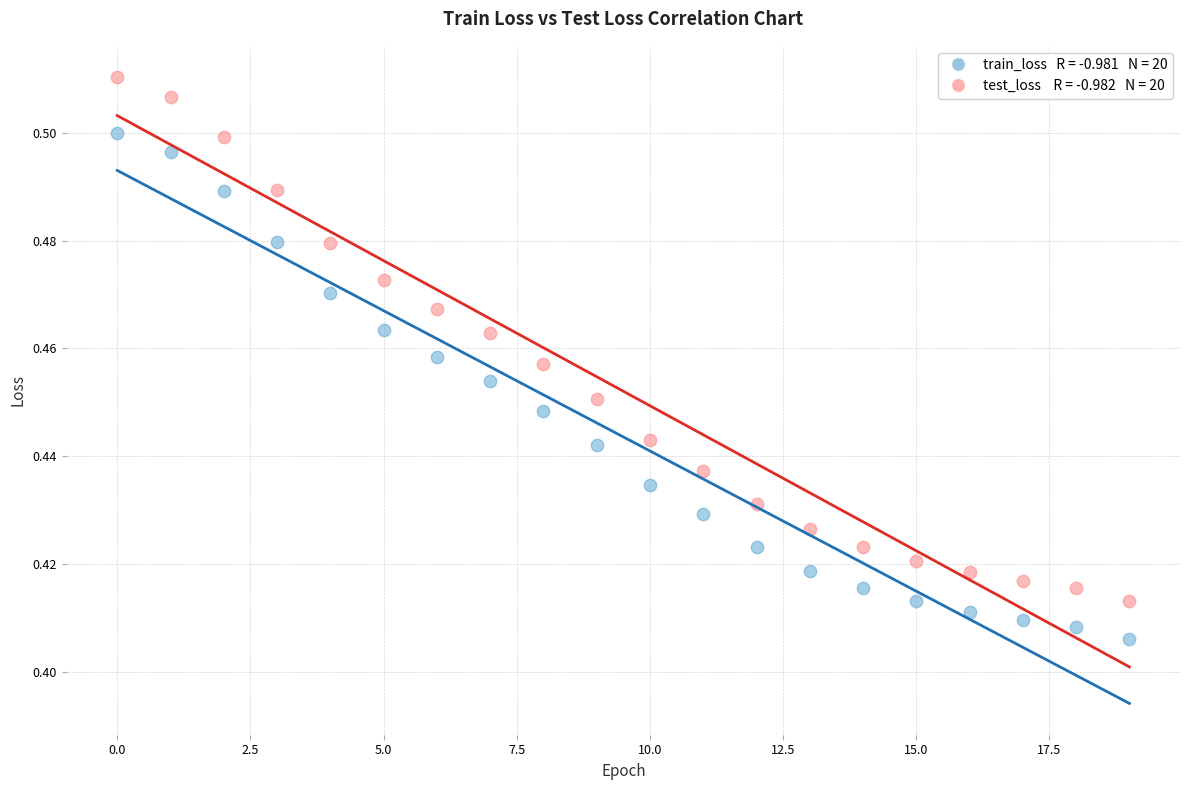

How many data points are displayed?

40